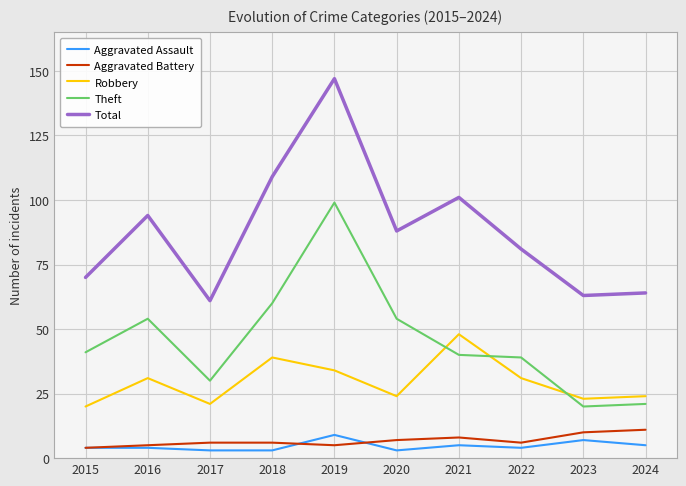

Reading left to right, what are all the values shown in this chart?

Aggravated Assault: 2015=4	2016=4	2017=3	2018=3	2019=9	2020=3	2021=5	2022=4	2023=7	2024=5
Aggravated Battery: 2015=4	2016=5	2017=6	2018=6	2019=5	2020=7	2021=8	2022=6	2023=10	2024=11
Robbery: 2015=20	2016=31	2017=21	2018=39	2019=34	2020=24	2021=48	2022=31	2023=23	2024=24
Theft: 2015=41	2016=54	2017=30	2018=60	2019=99	2020=54	2021=40	2022=39	2023=20	2024=21
Total: 2015=70	2016=94	2017=61	2018=109	2019=147	2020=88	2021=101	2022=81	2023=63	2024=64